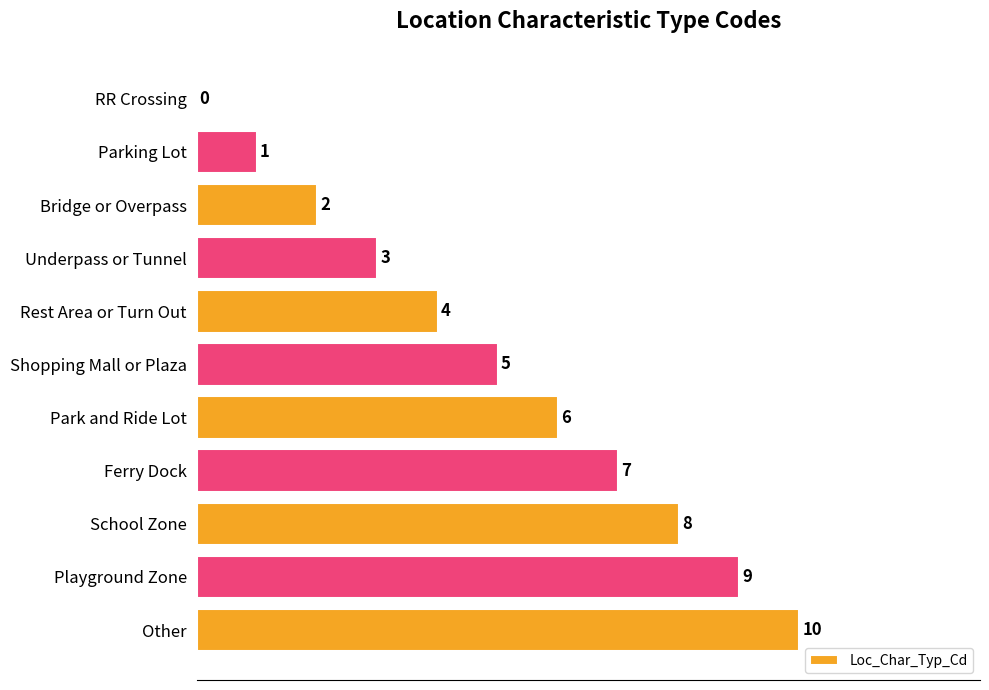

What is the change in value from Bridge or Overpass to Park and Ride Lot?

+4